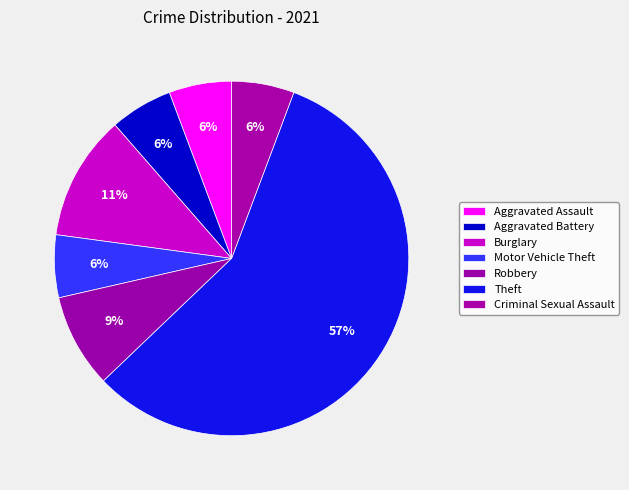

Rank the categories by value from highest to lowest.

Theft, Burglary, Robbery, Aggravated Assault, Aggravated Battery, Motor Vehicle Theft, Criminal Sexual Assault